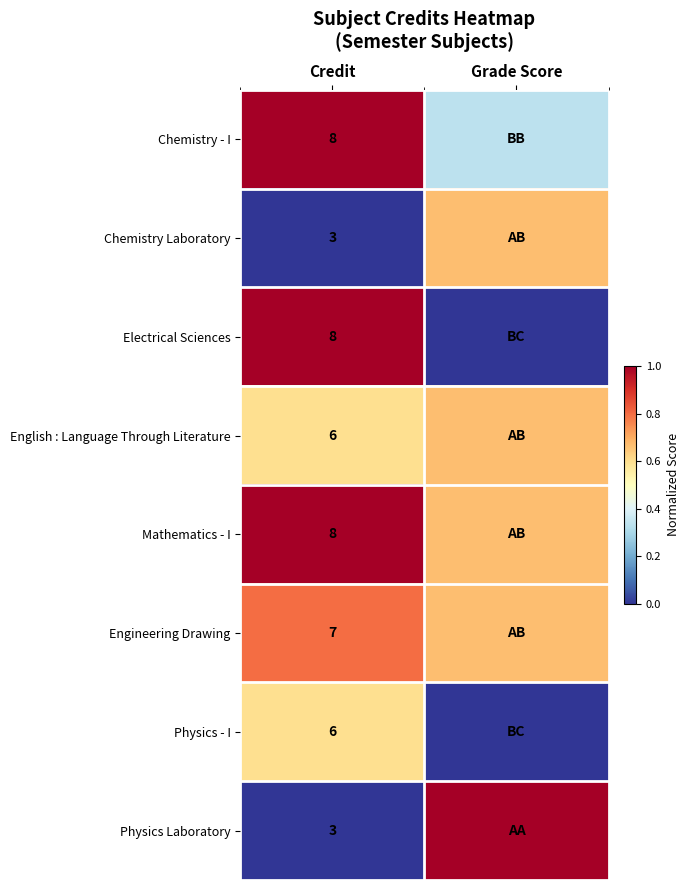

Is the value of Engineering Drawing at Credit greater than the value of English : Language Through Literature at Credit?

Yes